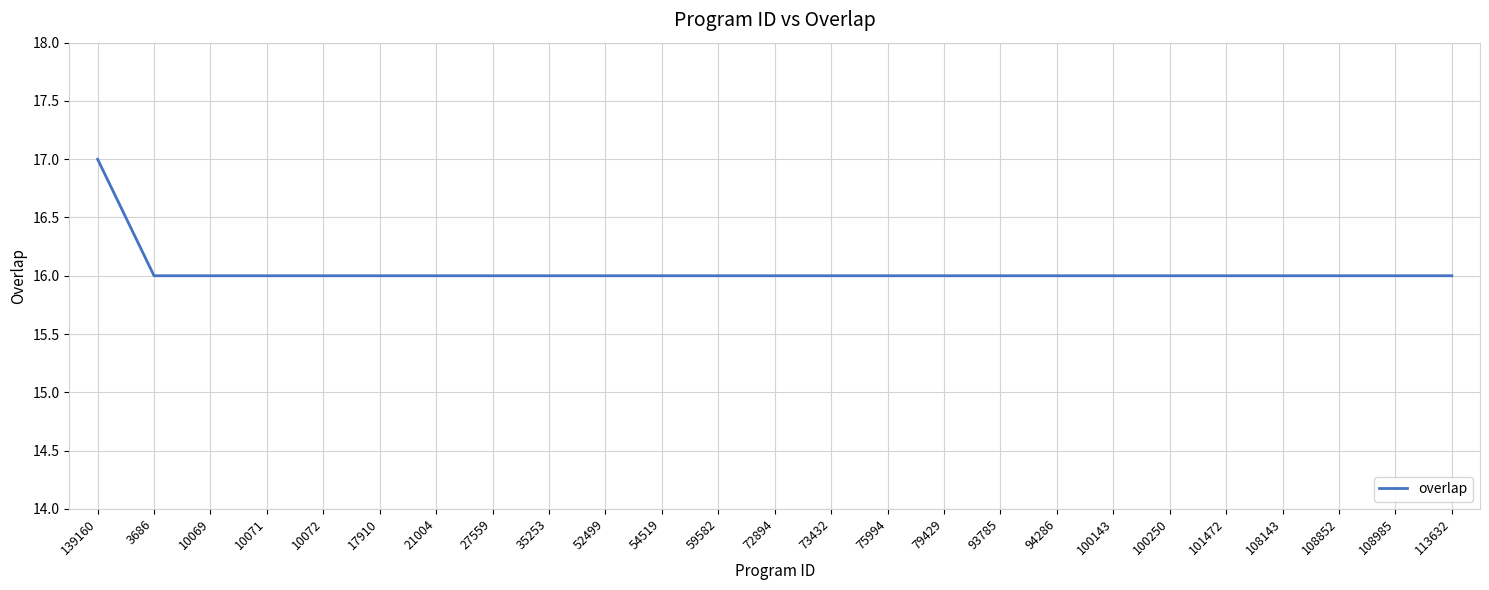

What is the greatest value displayed?

17